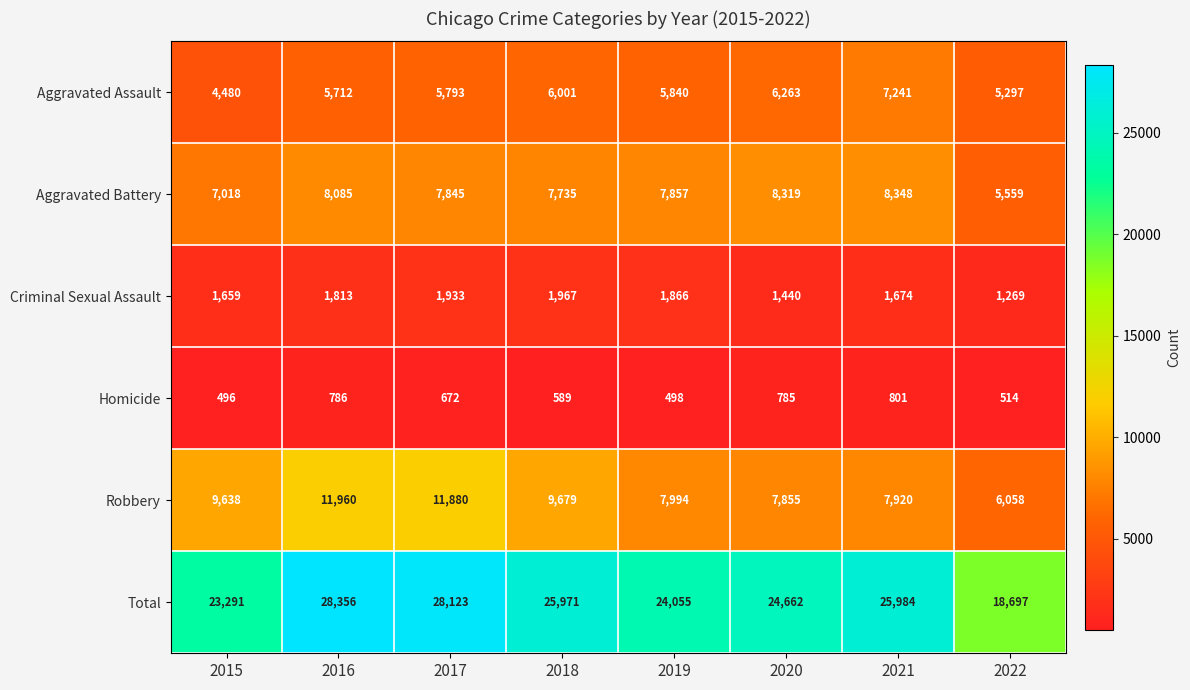

What is the difference between the maximum and minimum values in the Homicide series?

305